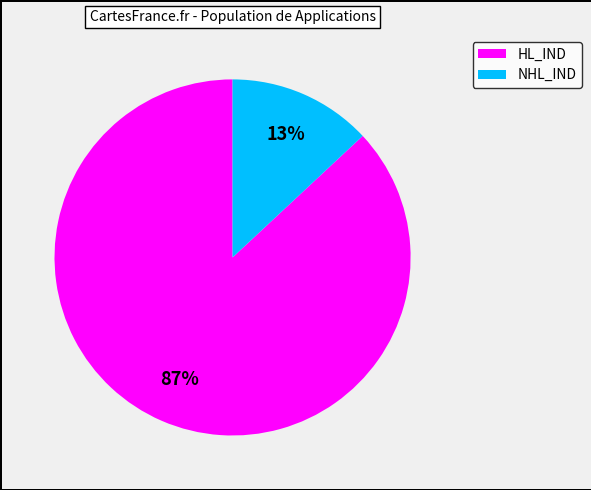

To the nearest percent, what is the difference between the largest and smallest slice percentages?

74%